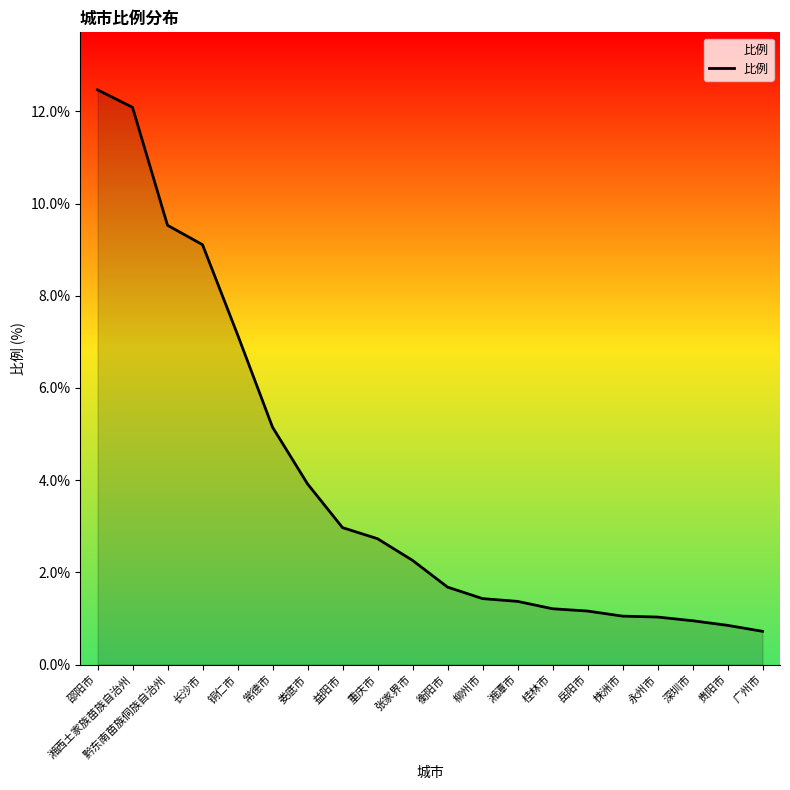

At which category does the chart reach its peak across all series?

邵阳市